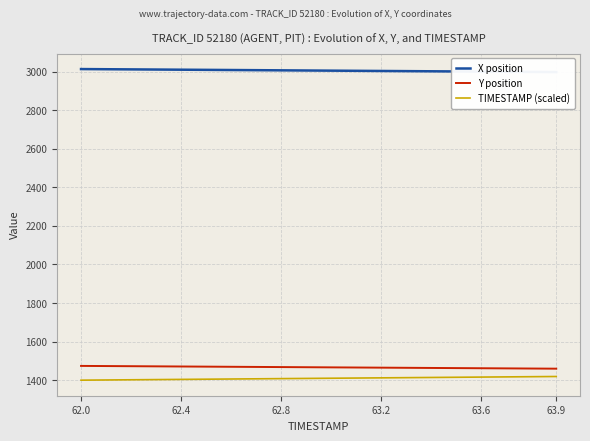

What is the greatest value displayed?

3012.6